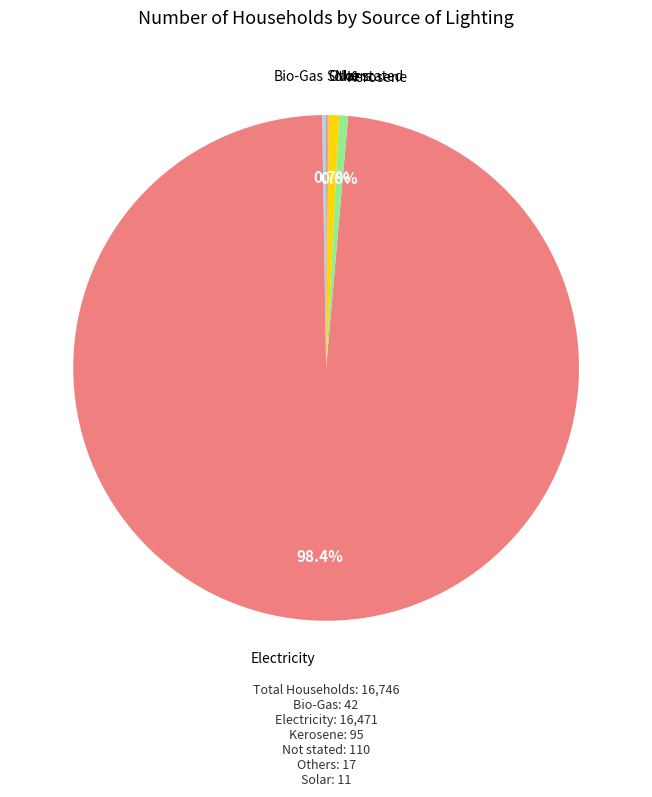

Is there any slice that represents more than half of the pie?

Yes